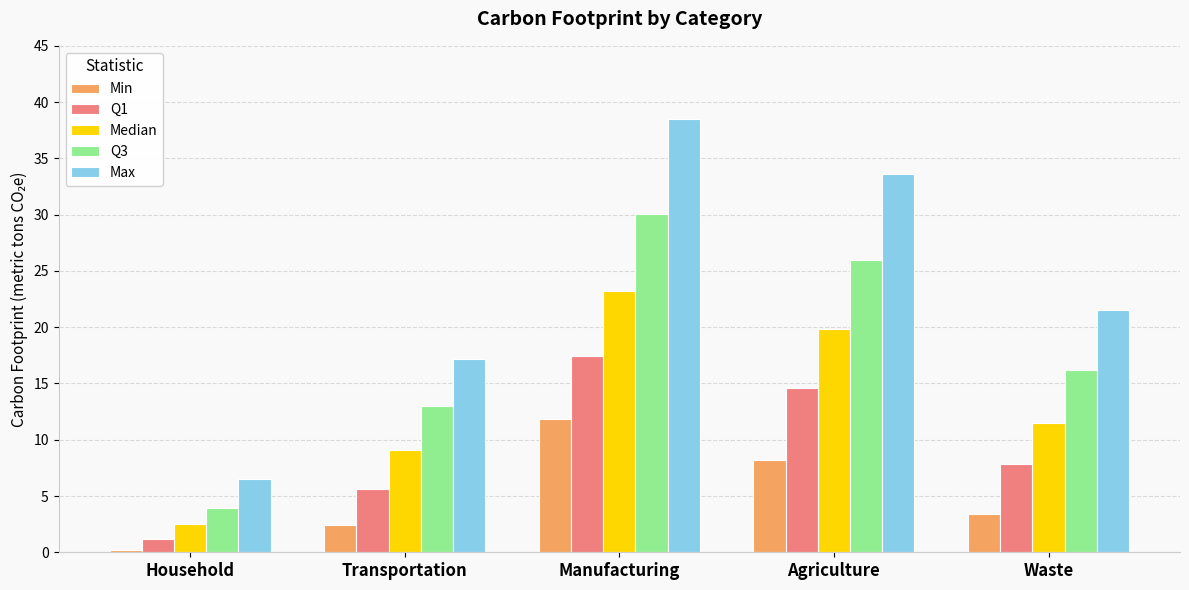

What is the label of the 1st bar from the right?

Waste